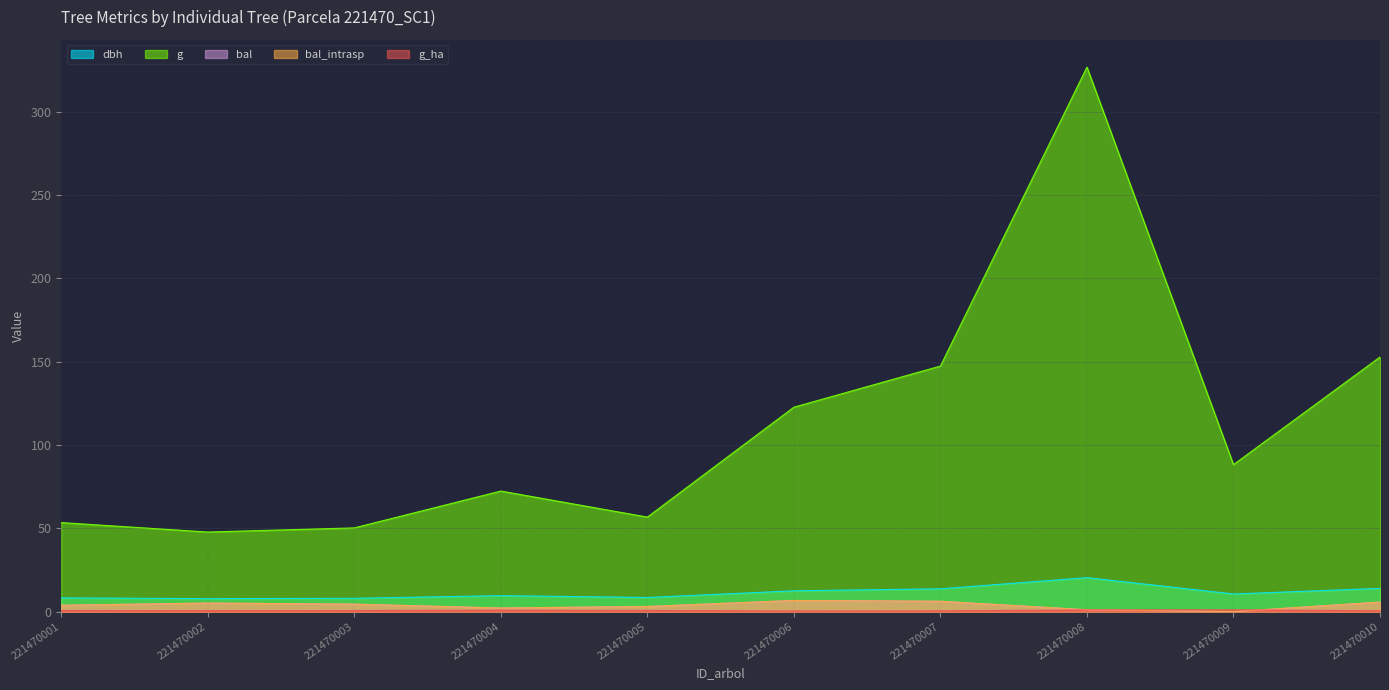

What is the value of the bal point at the 5th from the left?

3.1